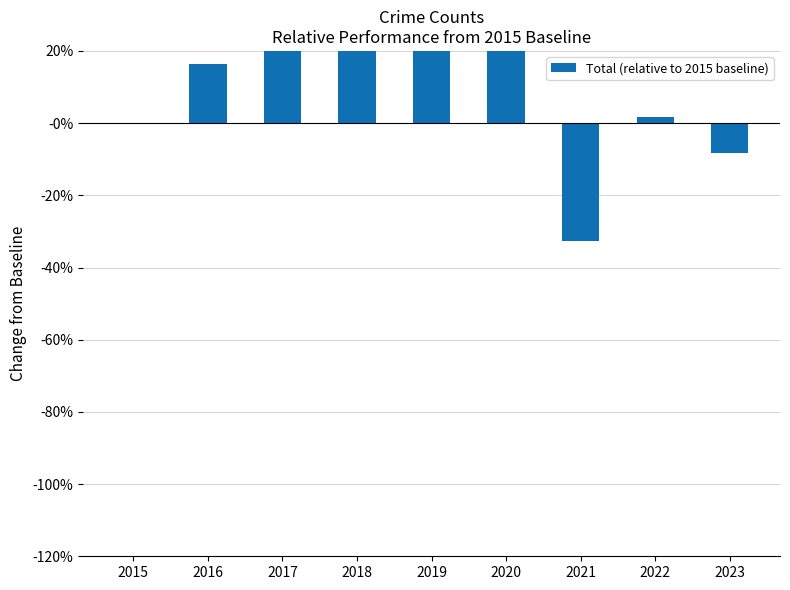

How many positive values are there?

6